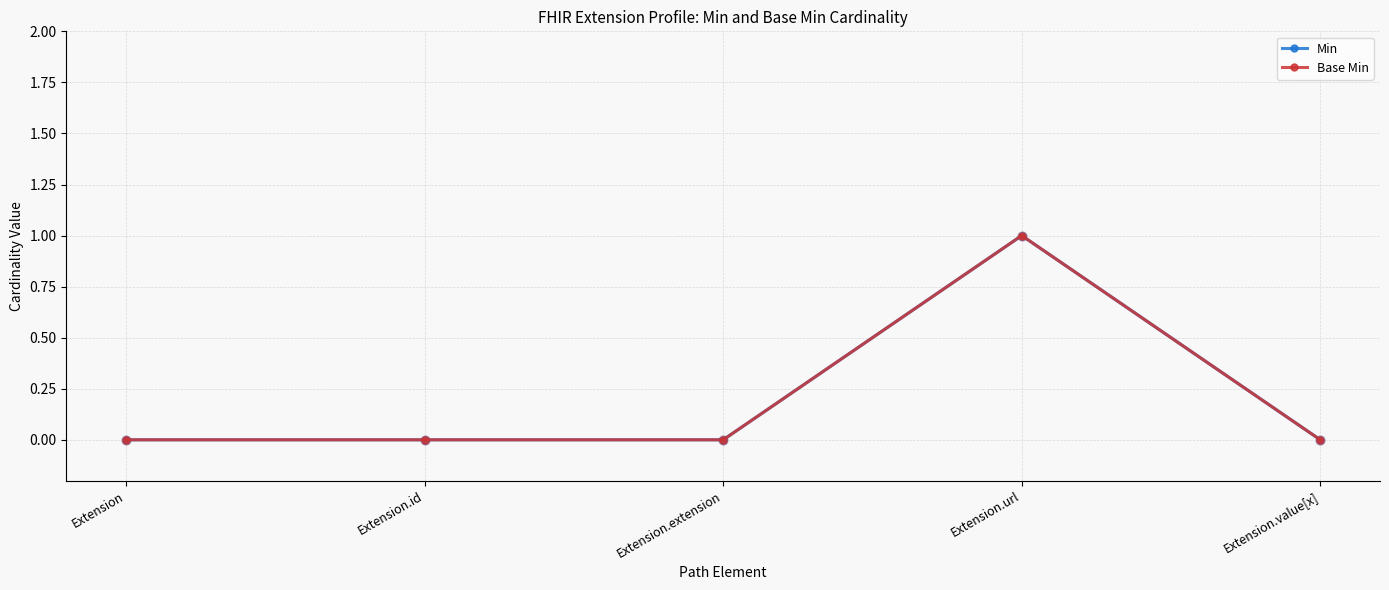

At how many categories does at least one series exceed 0?

1